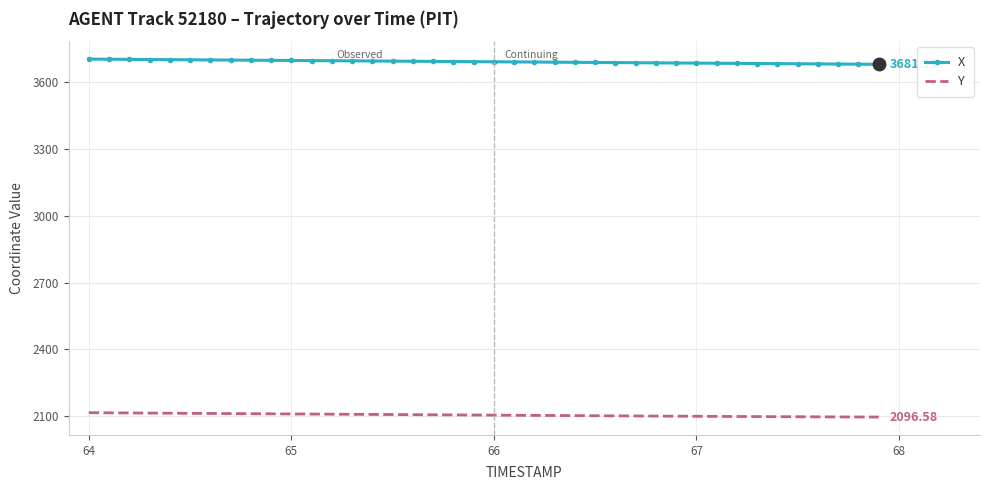

True or false: Y and X cross at least once.

False